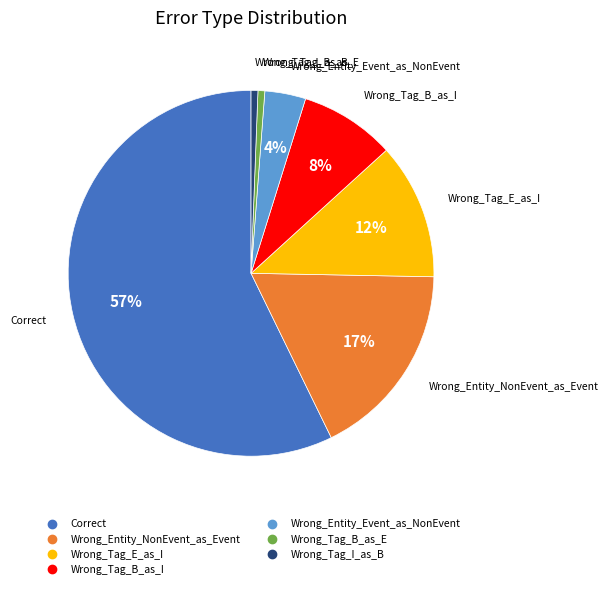

Do Correct and Wrong_Entity_Event_as_NonEvent together represent more than half of the pie?

Yes